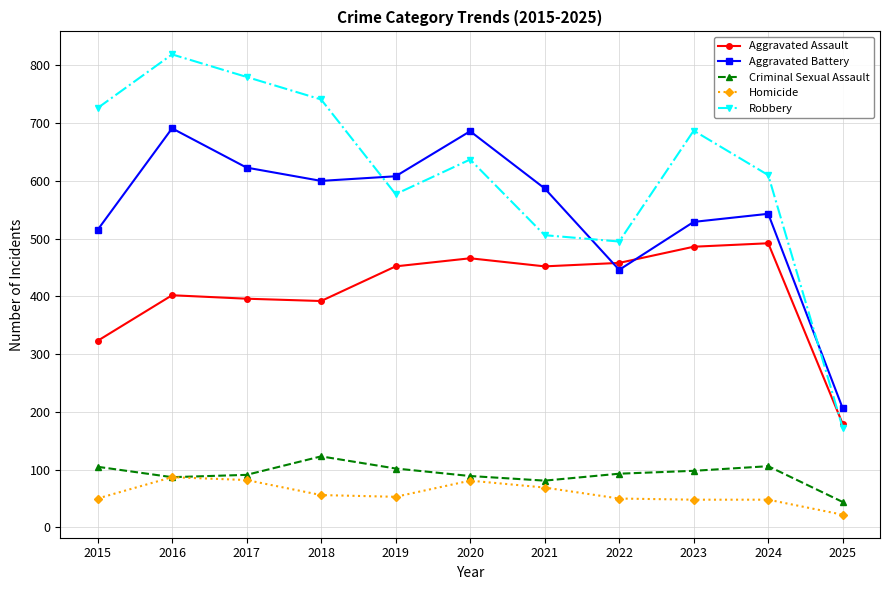

What is the value of the Aggravated Assault point at the 8th from the left?

458